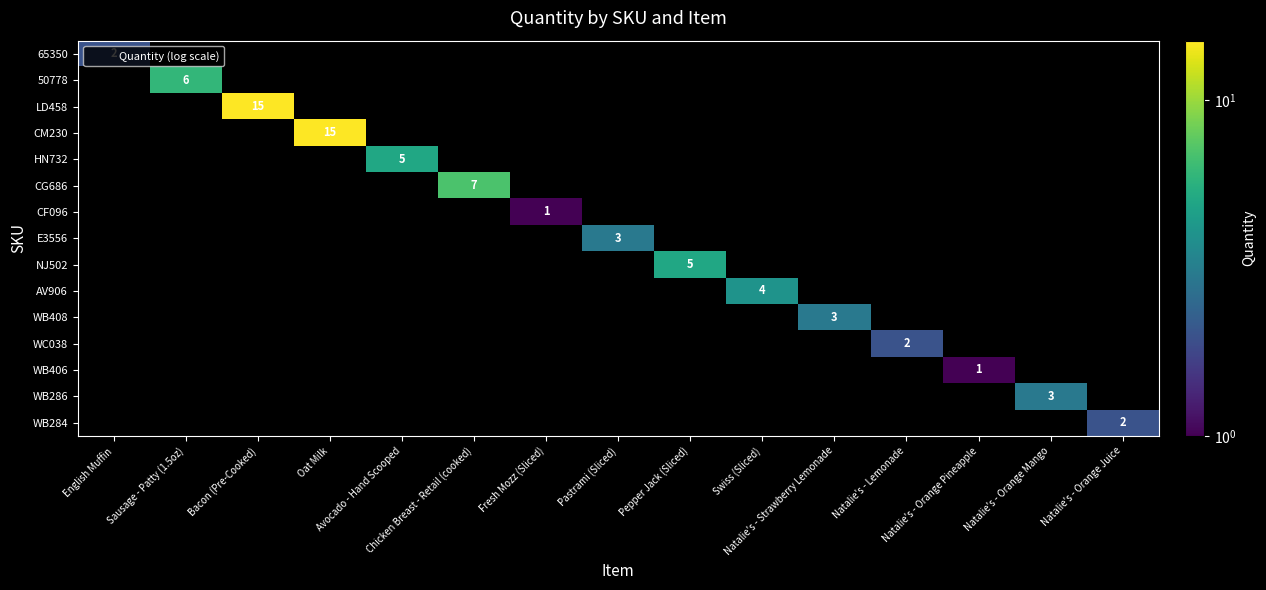

The WB408 series shows 1 at English Muffin. True or false?

False